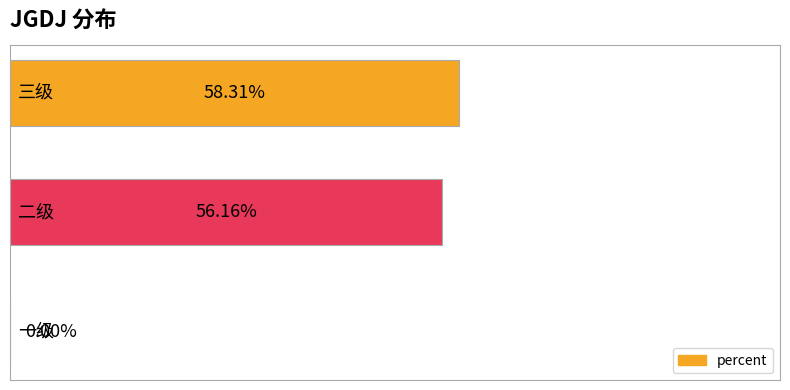

What is the difference between the maximum and minimum values?

0.6